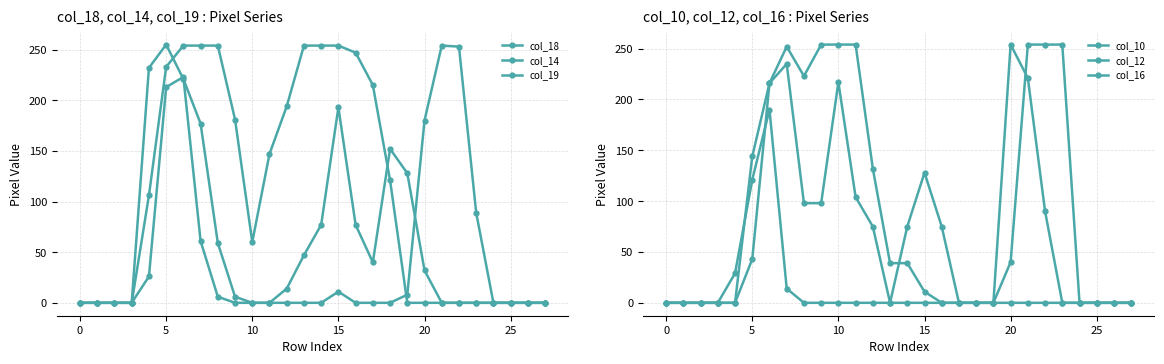

Is it true that col_12 equals 0 at 10?

True